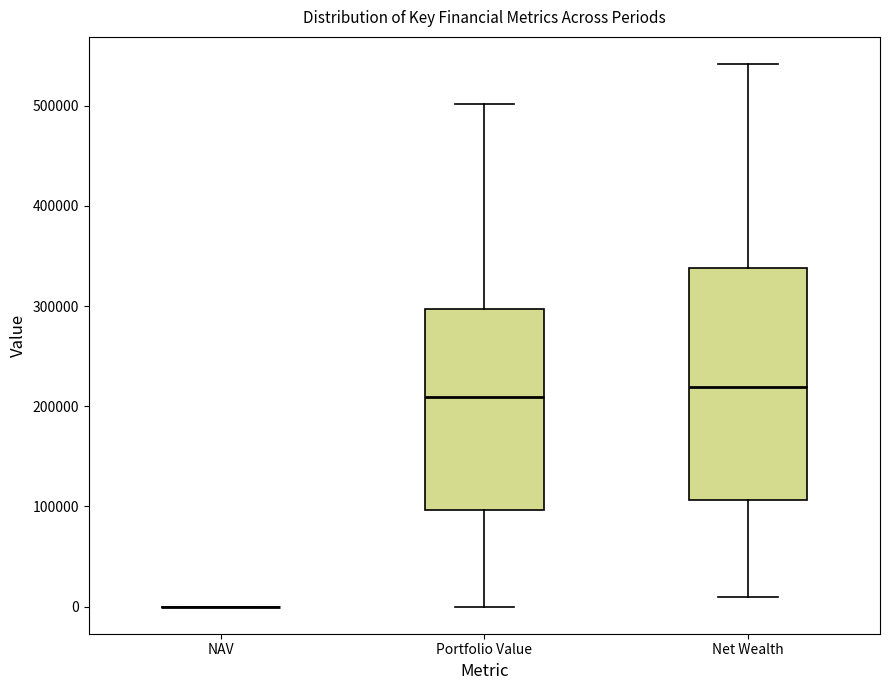

Reading left to right, read every box against the y-axis: the position of its median line, the range the box covers, and the ends of its whiskers. The values are not printed on the chart, so give them approximately, as read against the axis.

NAV: box collapsed to a line at 0, whiskers 0 to 0
Portfolio Value: median 210000, box 100000 to 300000, whiskers 0 to 500000
Net Wealth: median 220000, box 110000 to 340000, whiskers 10000 to 540000